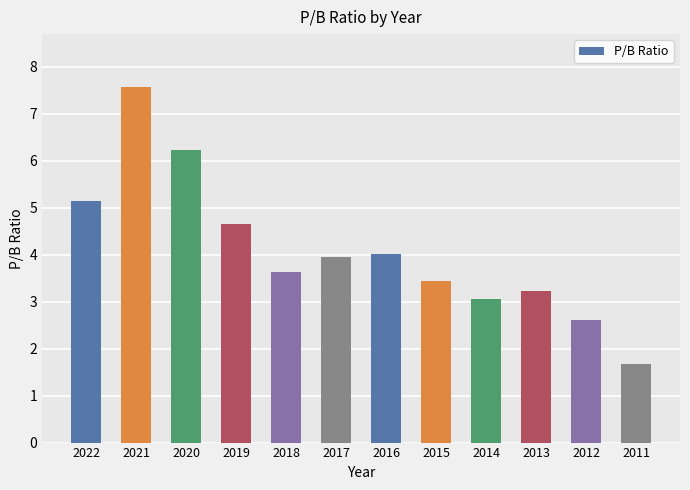

The chart shows a value of 2.6 at 2012. True or false?

True